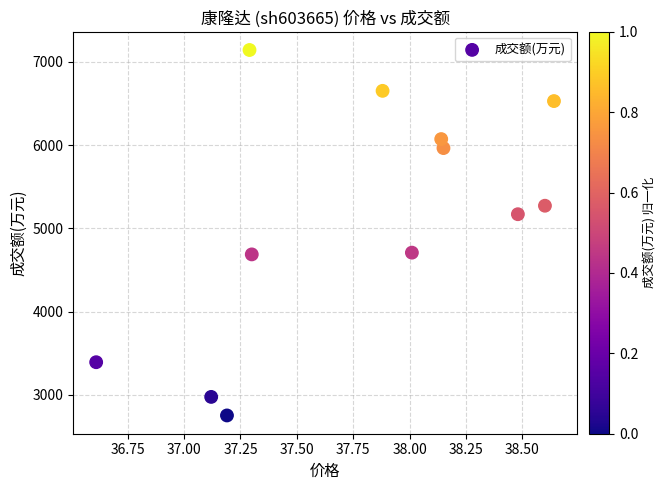

What is the range of Y values (max minus min)?

4393